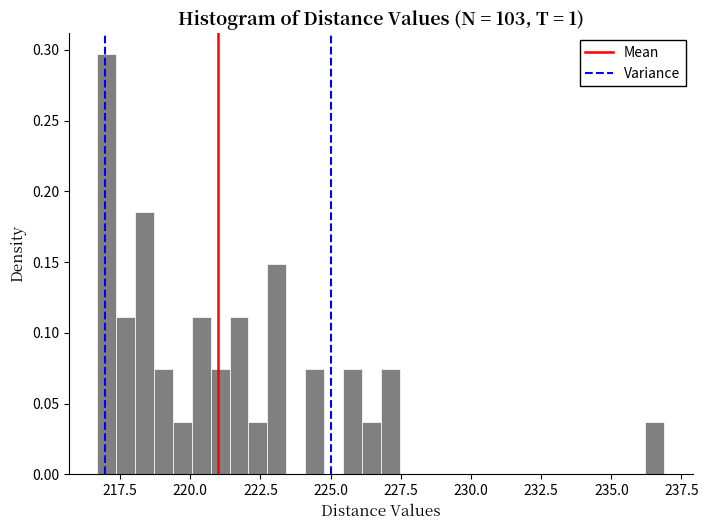

Around what value on the x-axis is the tallest bar? Give the approximate position of its centre, as read against the axis.

217.0